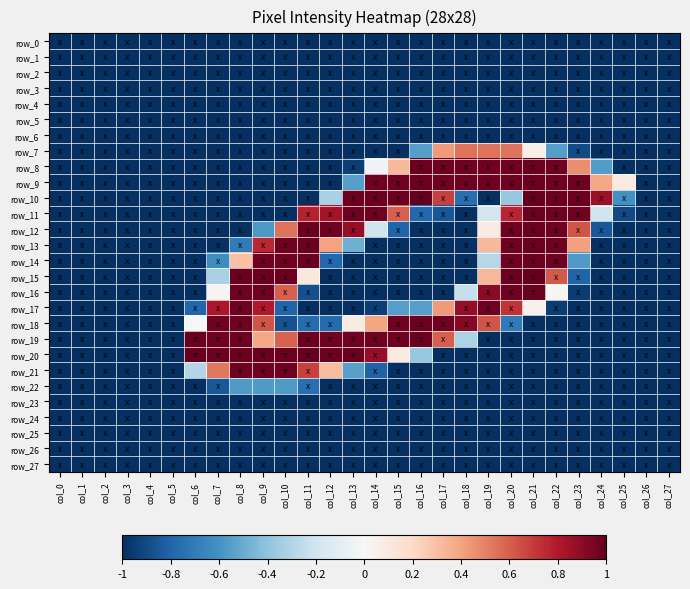

How many data points in row_9 are above -1?

13